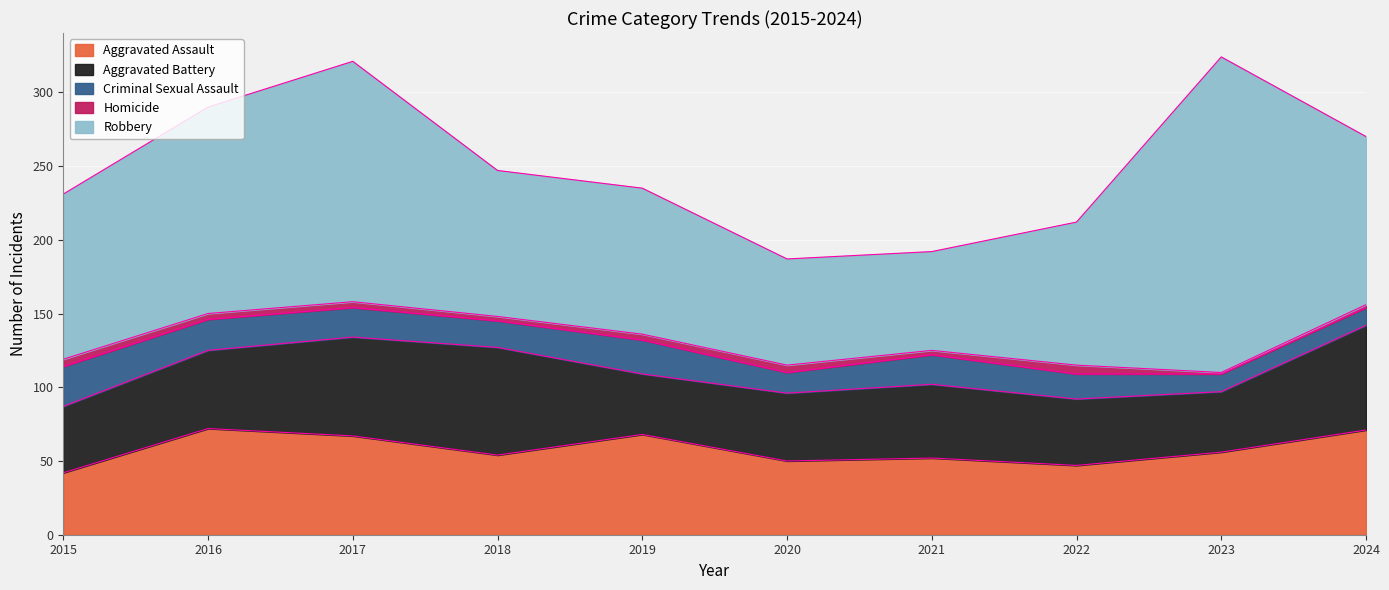

True or false: Criminal Sexual Assault and Robbery intersect in this chart.

False